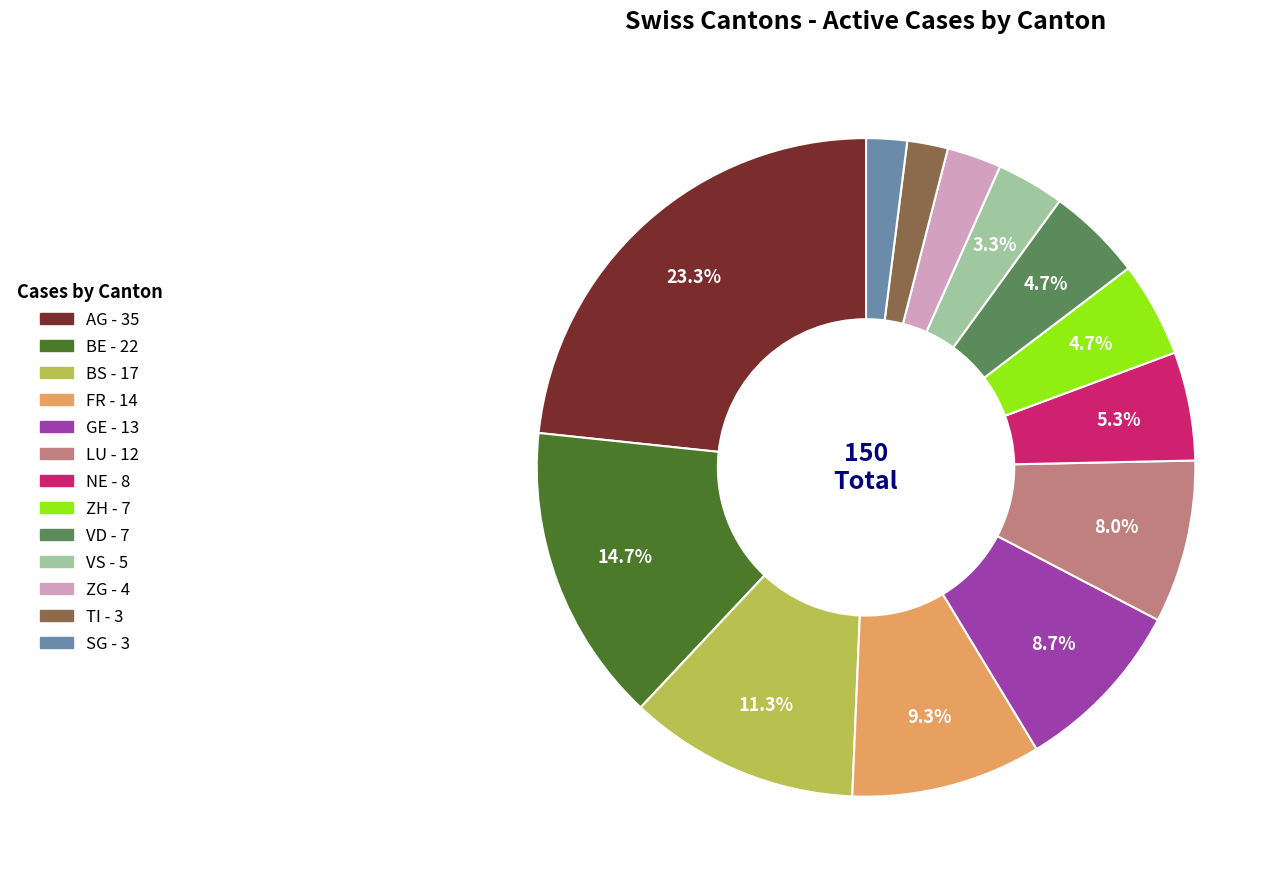

Which slice is the largest?

AG